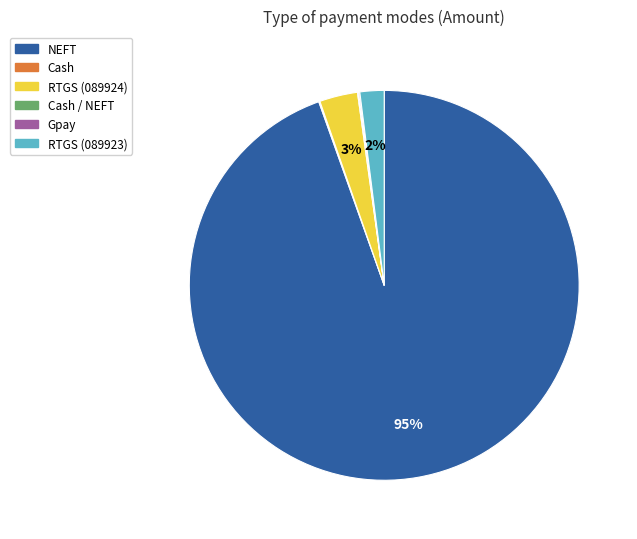

To the nearest percent, what is the average slice percentage?

17%